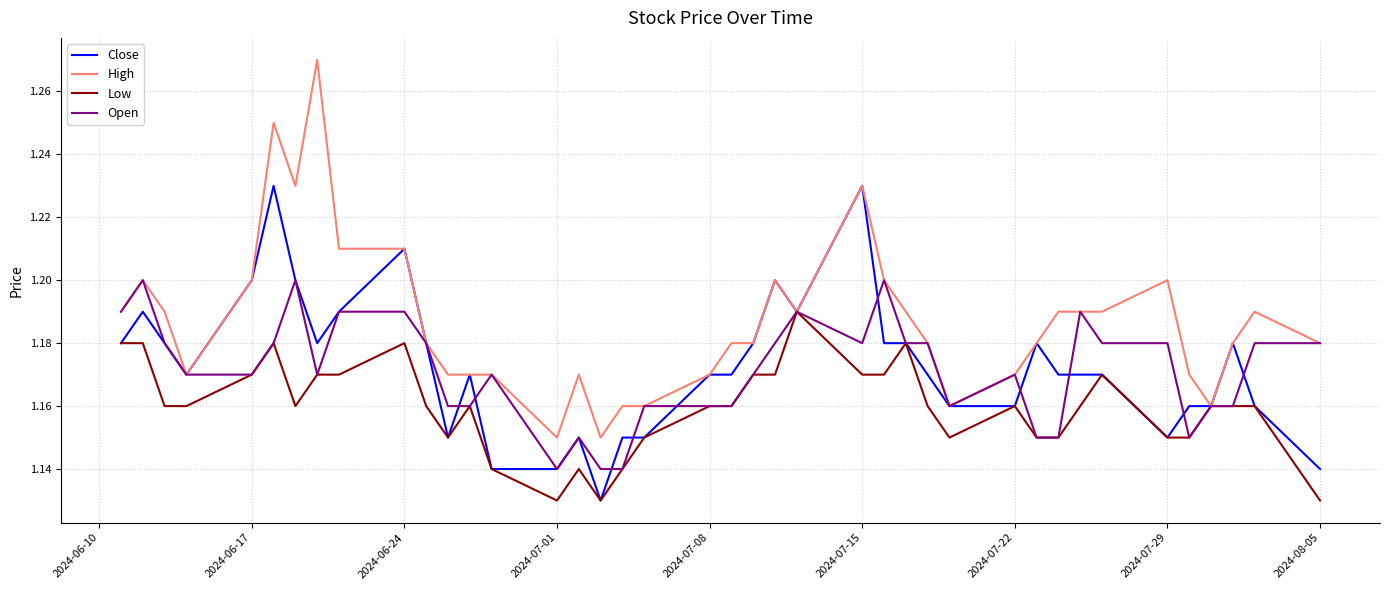

List the series in order of their peak value, lowest first.

Low, Open, Close, High